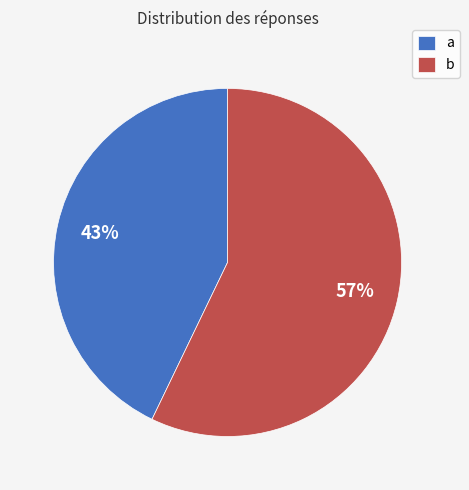

Is it true that a is 43% of the pie?

True